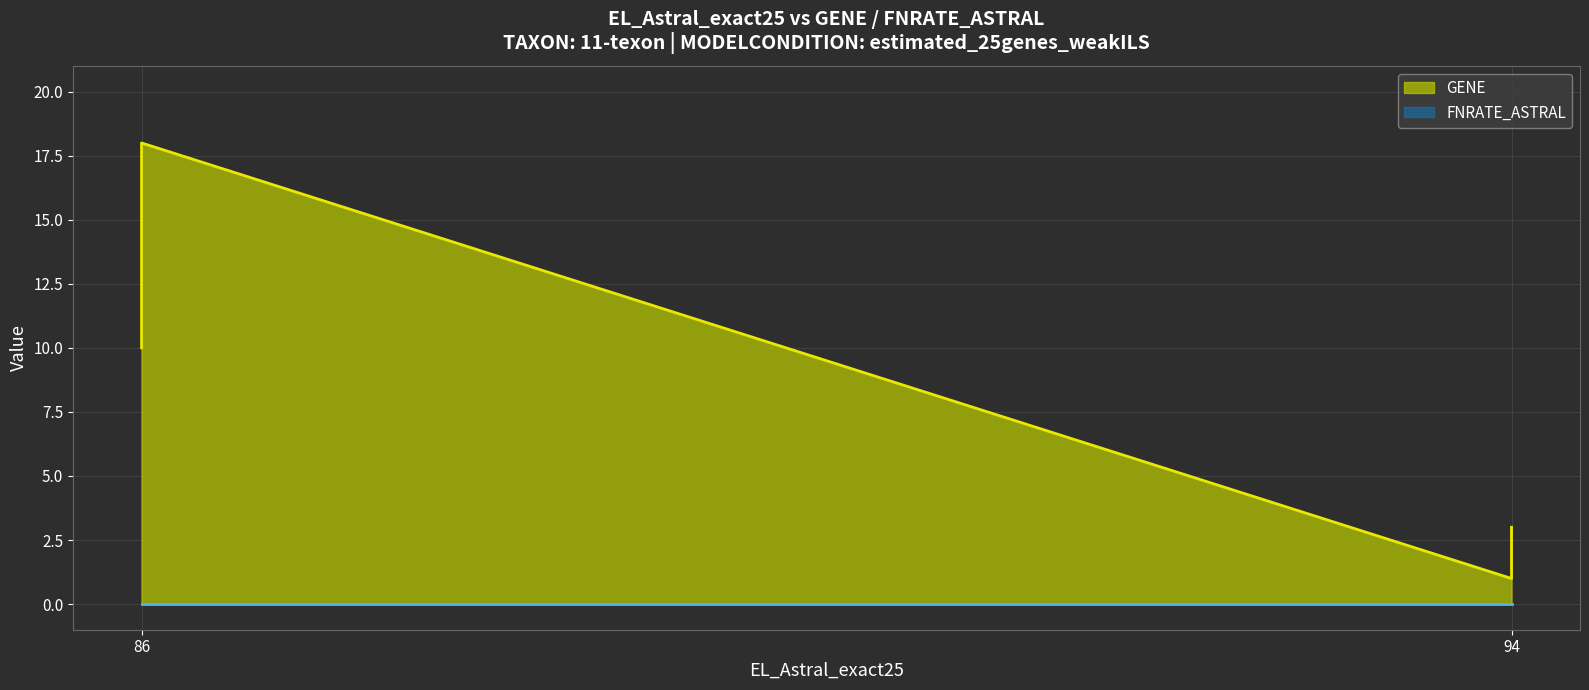

At which label is FNRATE_ASTRAL closest to 0?

94